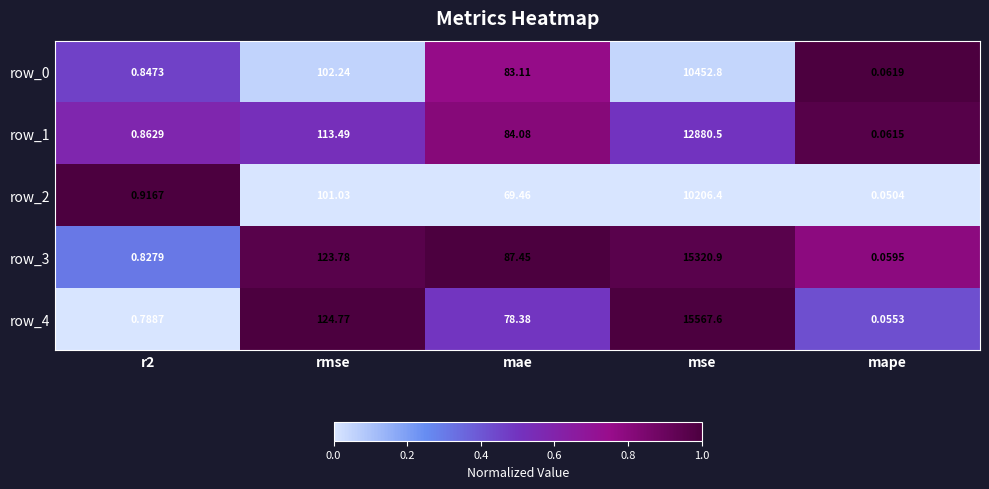

What is the sum of the row_3 values at rmse and mse?

15444.7